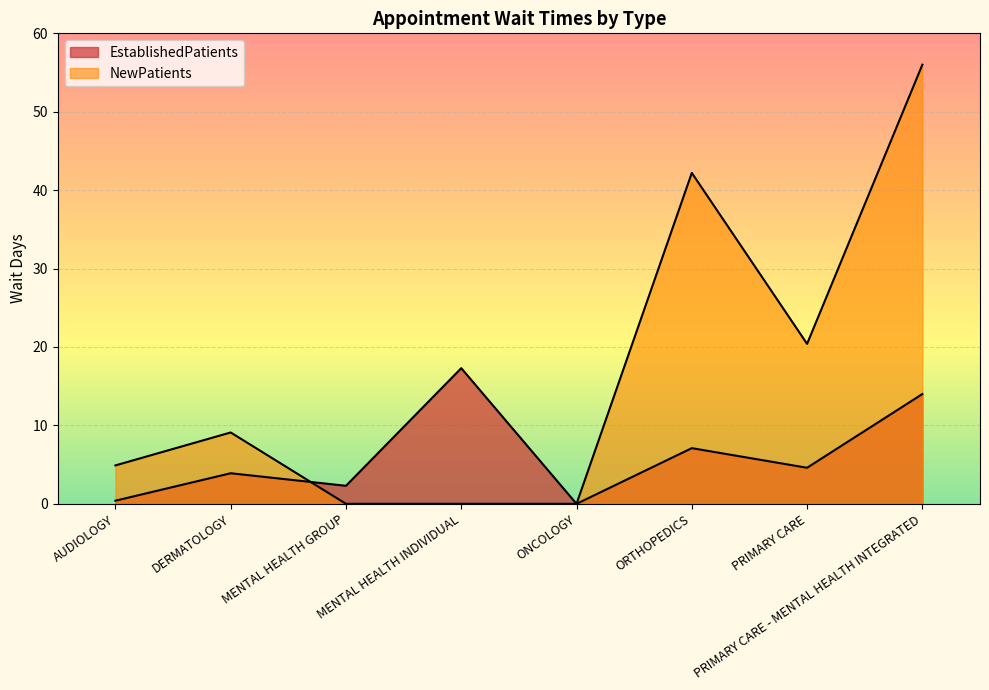

What is the label of the 4th point from the right?

ONCOLOGY